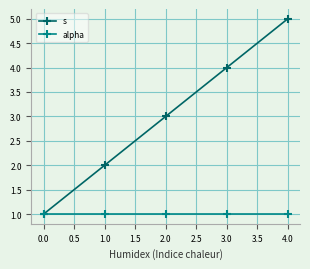

What is the average value of the s series?

3